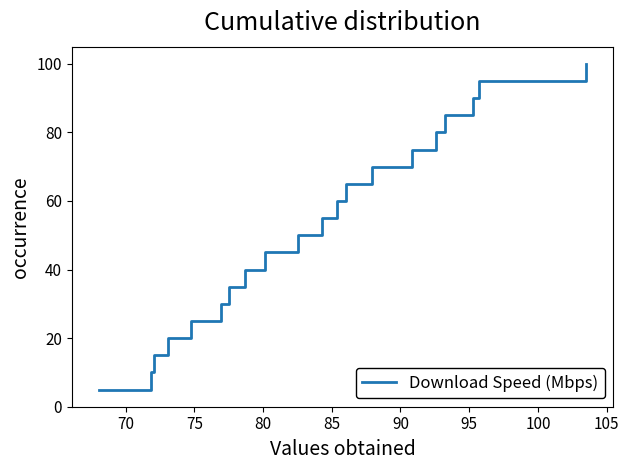

What is the difference between the maximum and minimum values?

95.0